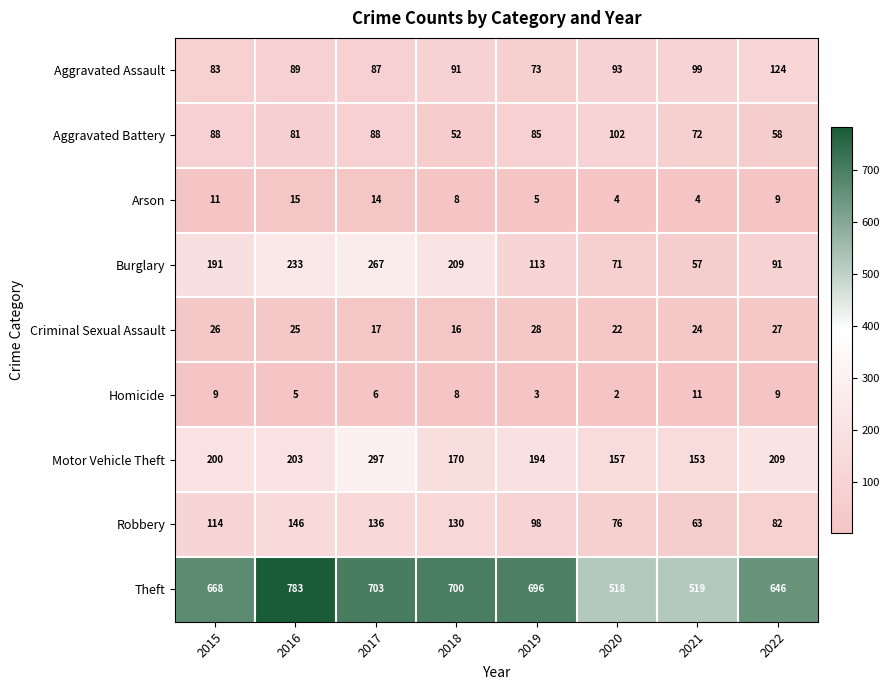

The Aggravated Battery series shows 30 at 2018. True or false?

False